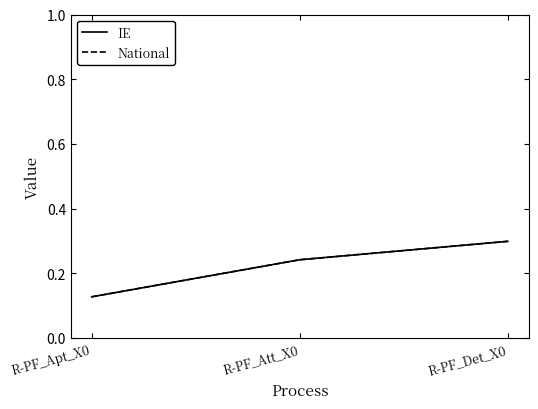

What is the label of the 3rd point from the right?

R-PF_Apt_X0